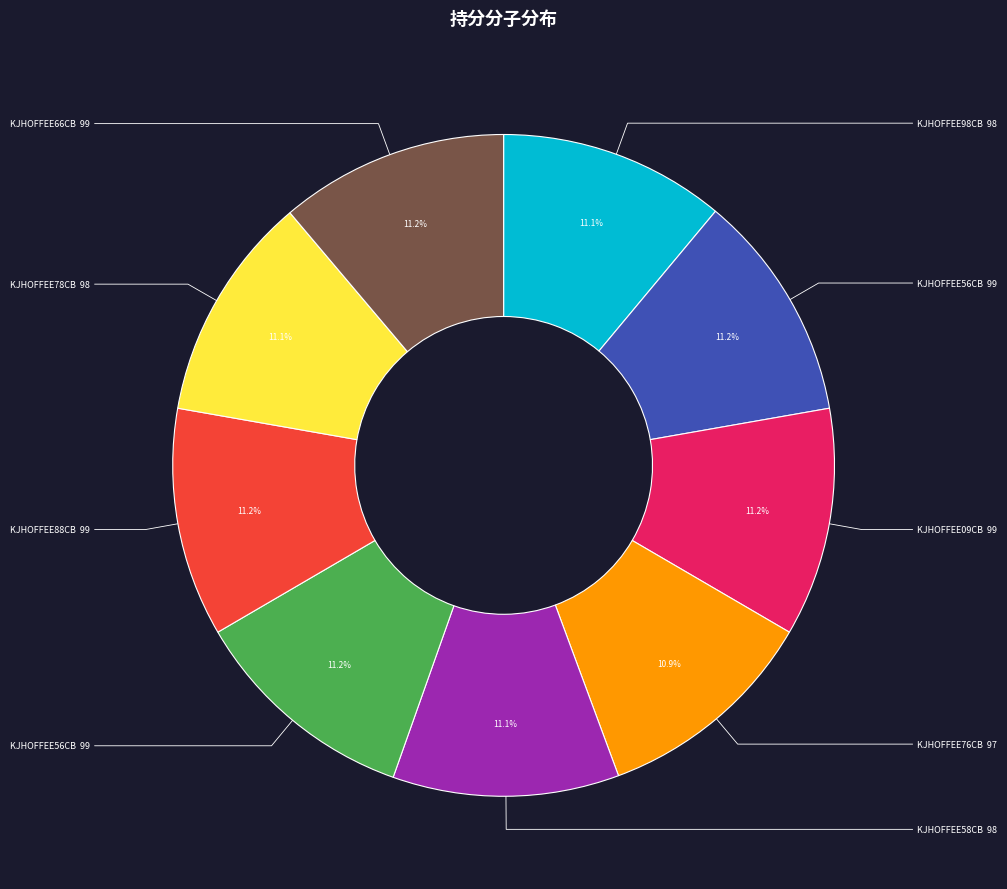

Is there a majority slice in this chart?

No